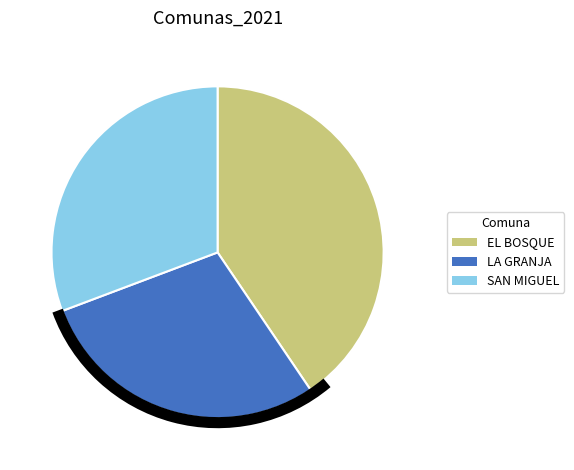

The SAN MIGUEL slice represents 31% of the pie. True or false?

True